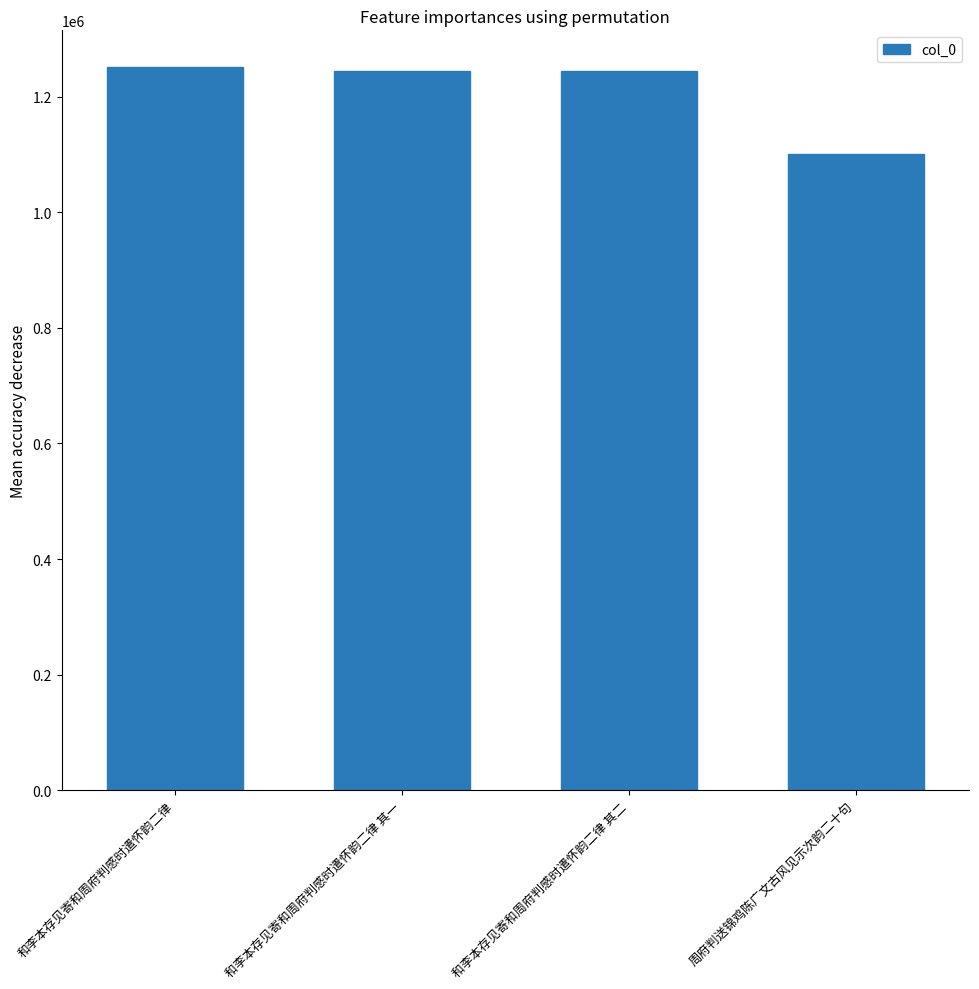

What is the approximate value at 和李本存见寄和周府判感时遣怀韵二律, to the nearest 100?

1252300